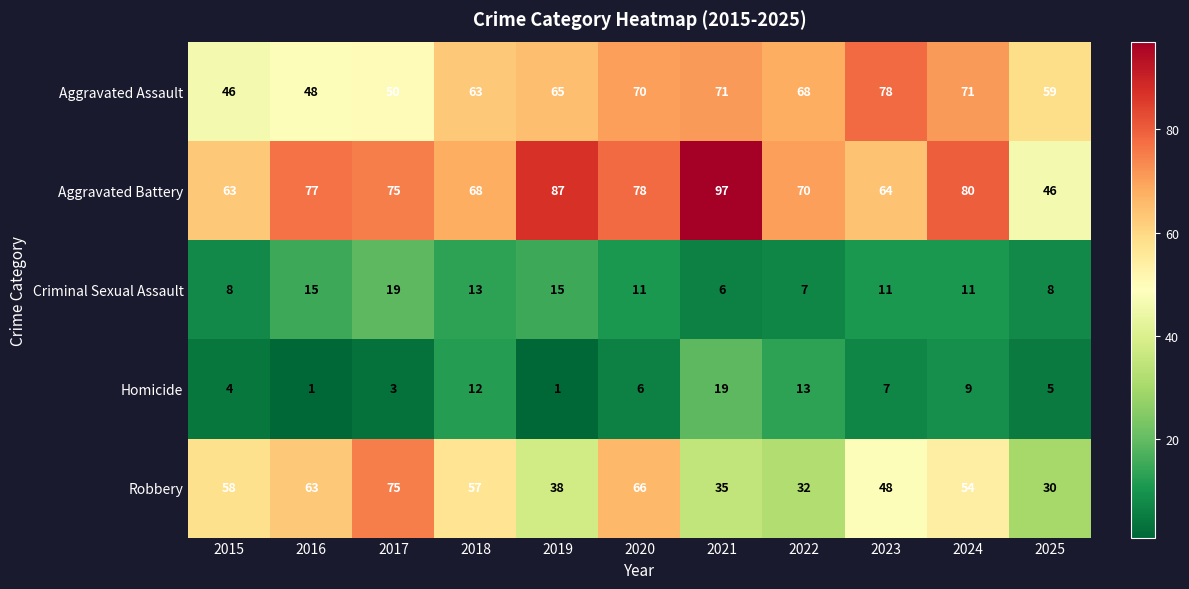

What is the difference between the maximum and minimum values in the Homicide series?

18